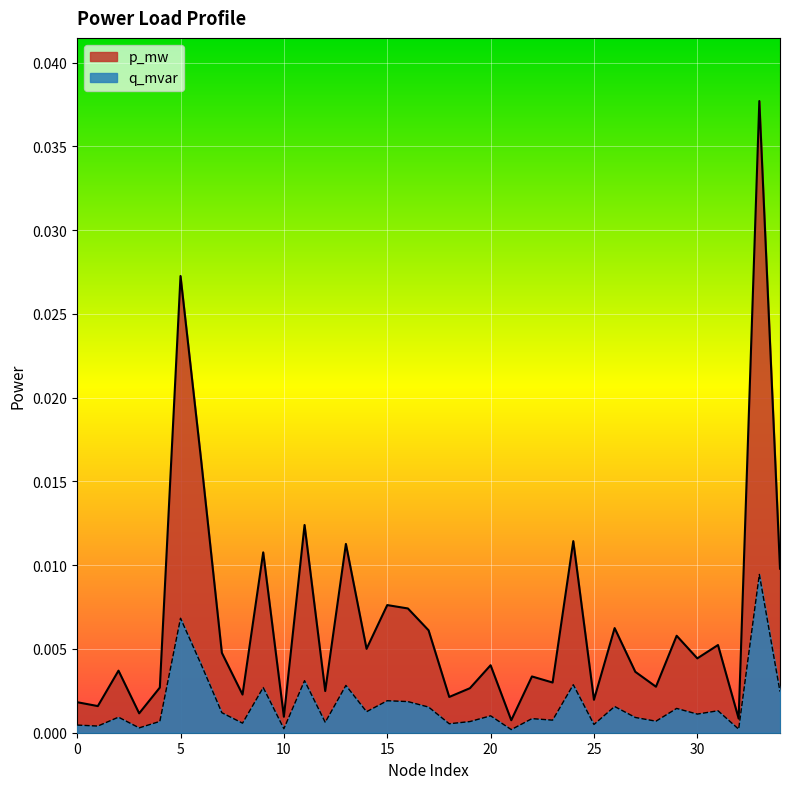

Which series has the widest spread of values?

p_mw